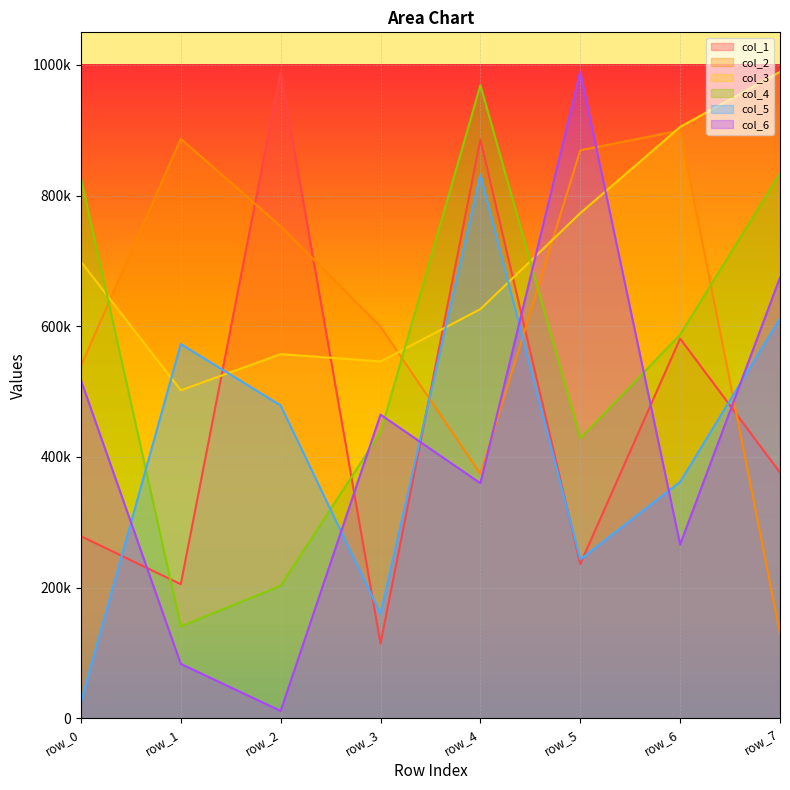

How many values in the col_6 series exceed 464760?

3